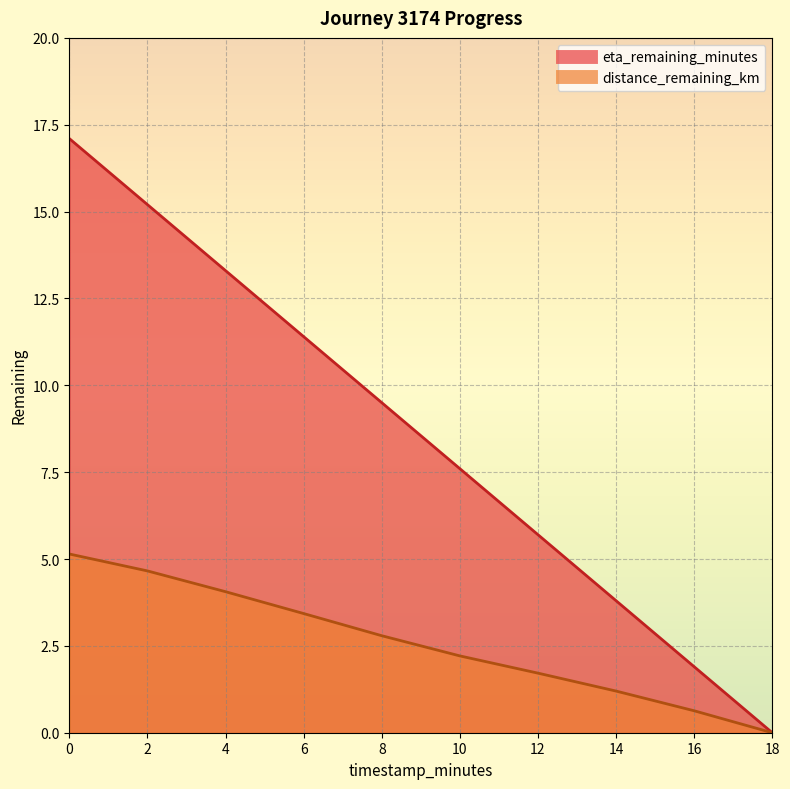

The value of distance_remaining_km at 16.0 is 0.6. True or false?

True